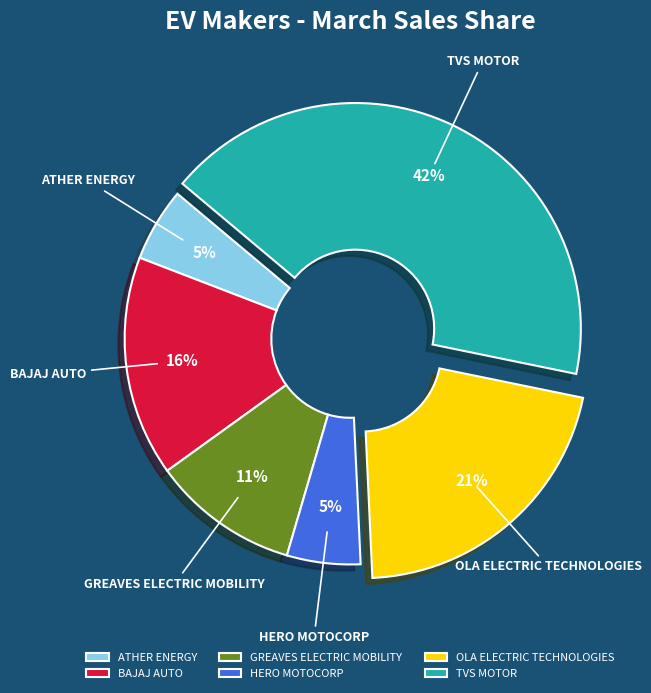

How many slices are in this pie chart?

6